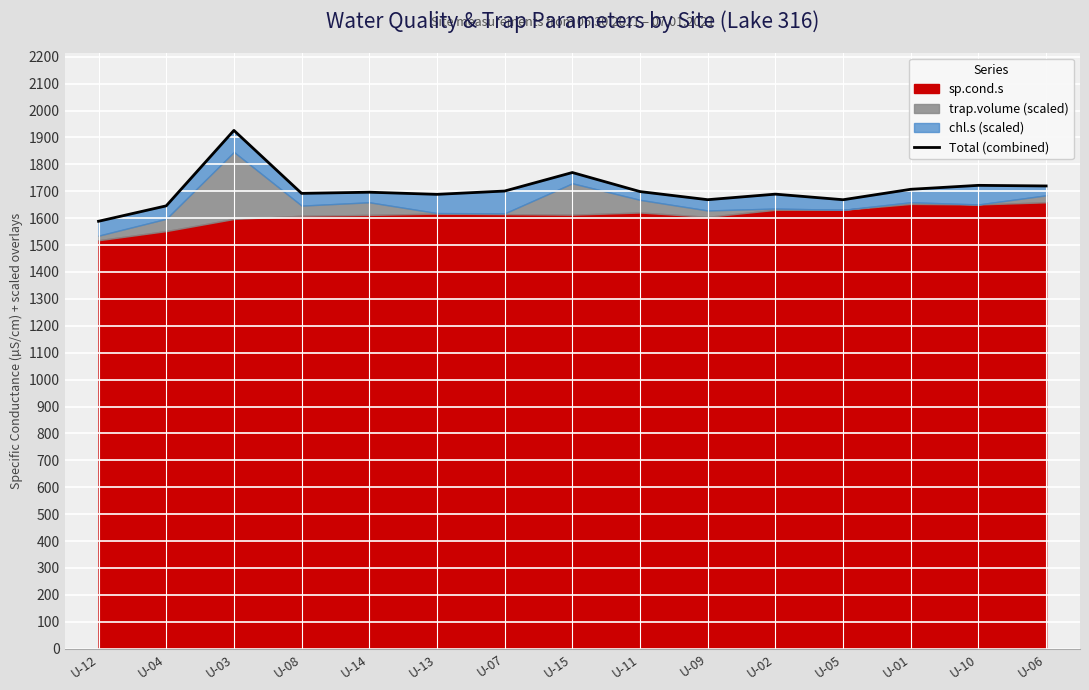

Reading left to right, list all the values displayed in this chart.

U-12=1588.4	U-04=1645.7	U-03=1926.1	U-08=1692.1	U-14=1696.4	U-13=1688.4	U-07=1700.8	U-15=1769.6	U-11=1698.7	U-09=1668.6	U-02=1689.2	U-05=1668.5	U-01=1707.3	U-10=1721.9	U-06=1719.6